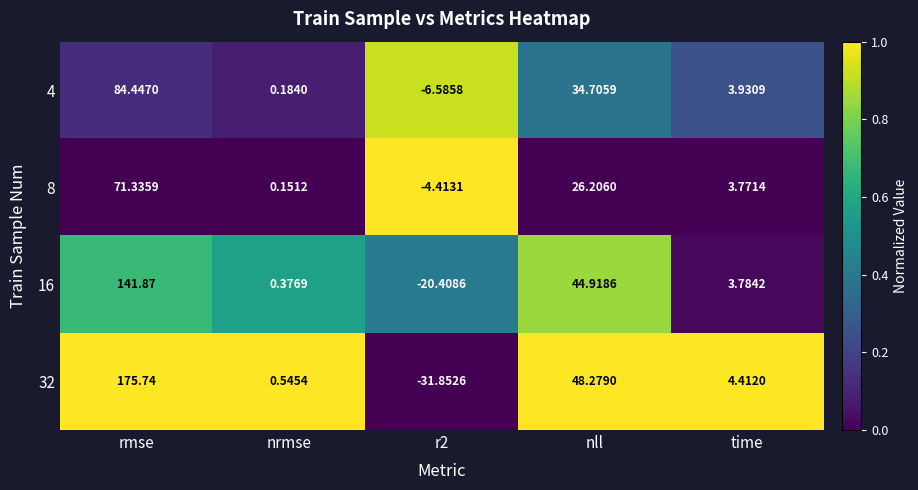

At which label does 16 first exceed 3?

rmse